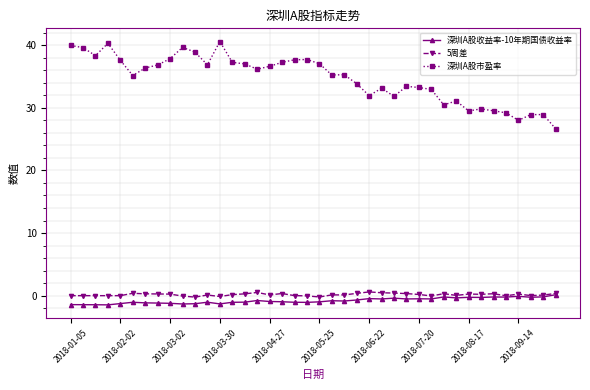

Which series has the largest range (max minus min)?

深圳A股市盈率